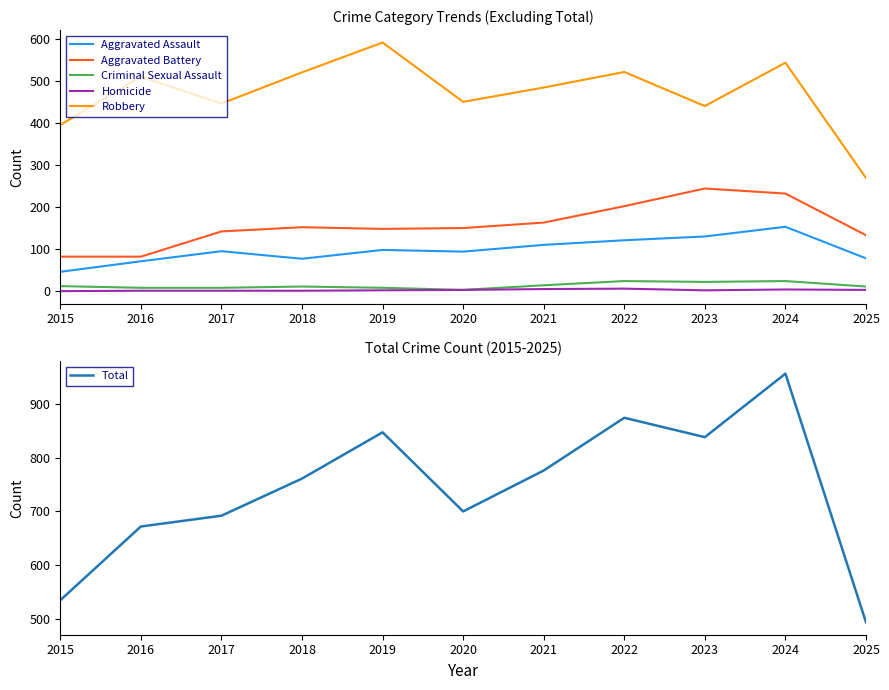

How many interior local valleys does the Total series have?

2